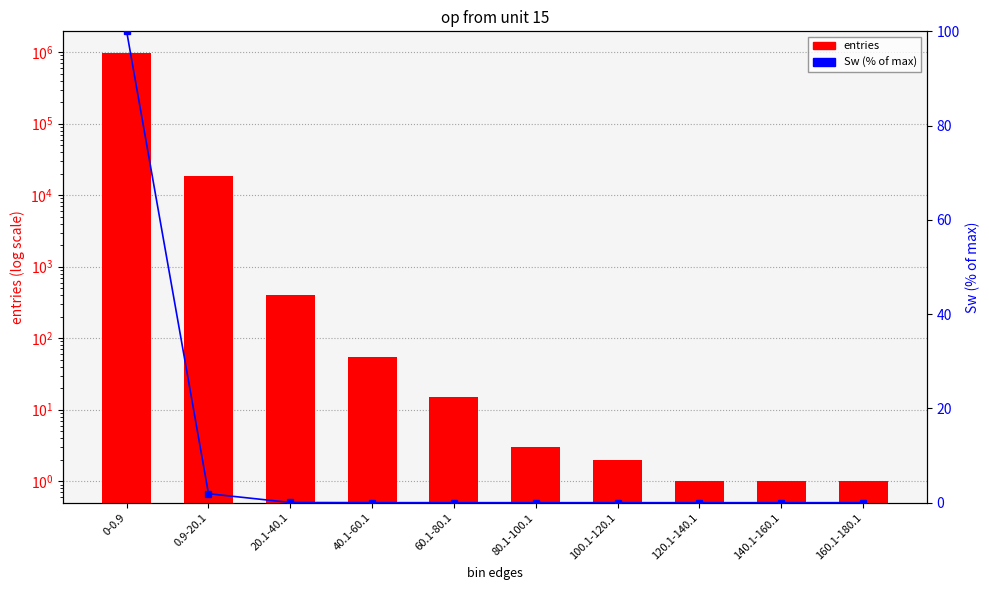

Between 40.1-60.1 and 20.1-40.1, which is larger?

20.1-40.1